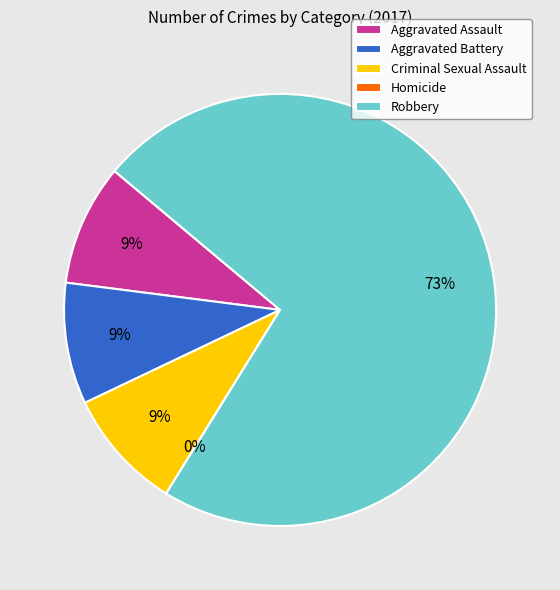

Is the sum of Robbery and Homicide greater than half?

Yes